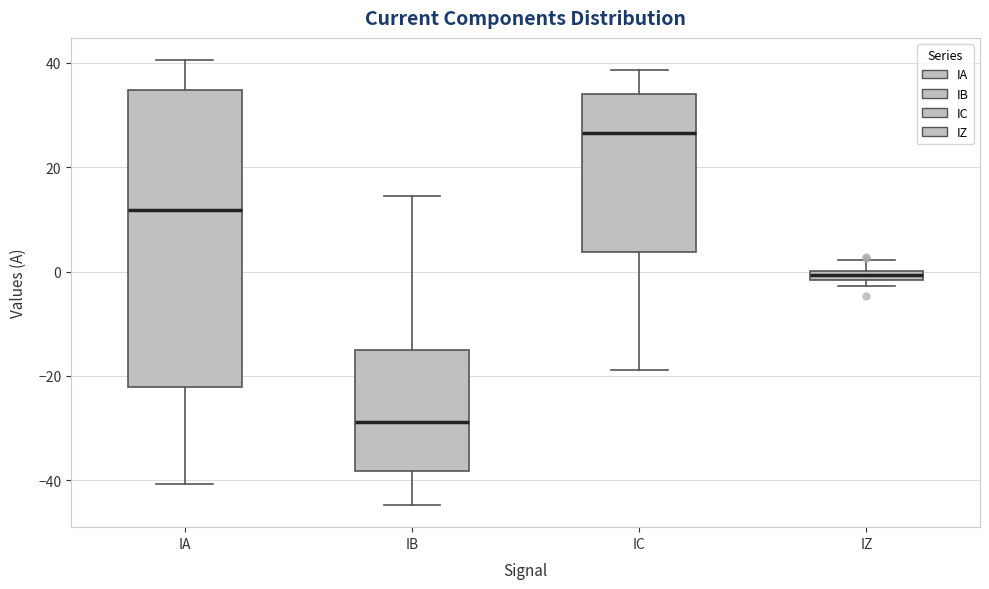

Which box's median line is the highest?

IC